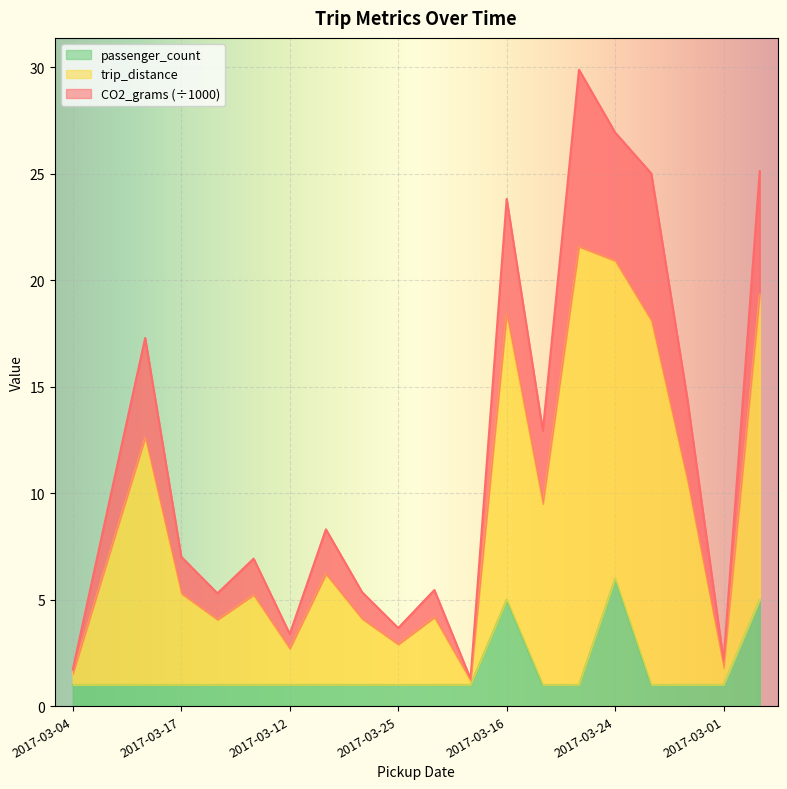

Which category has the highest value in the passenger_count series?

2017-03-24